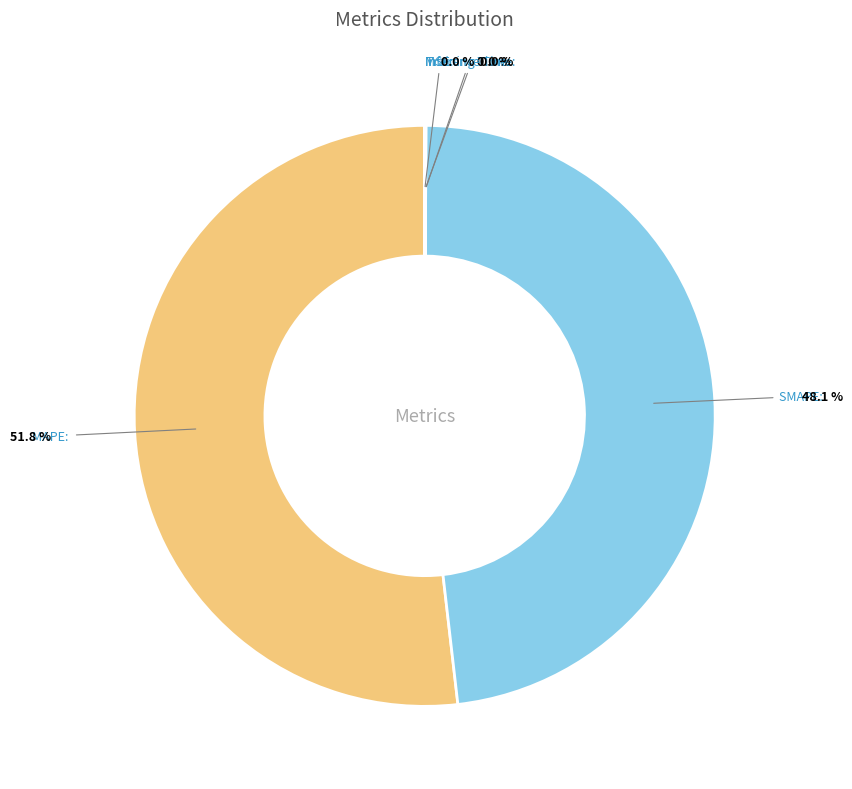

What is the change in value from MAPE to Inference Time?

-15.4